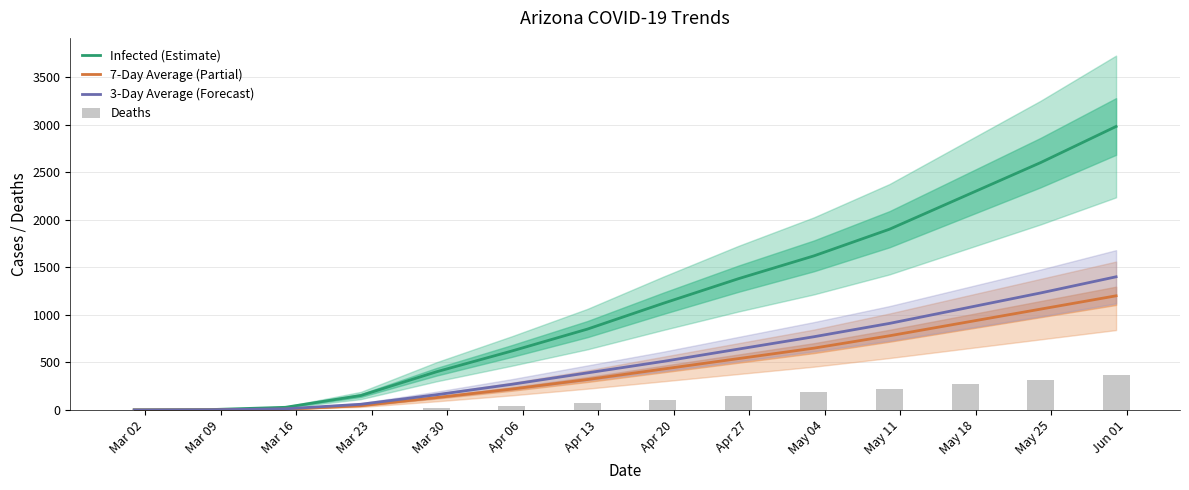

At how many categories does at least one series exceed 2927?

1